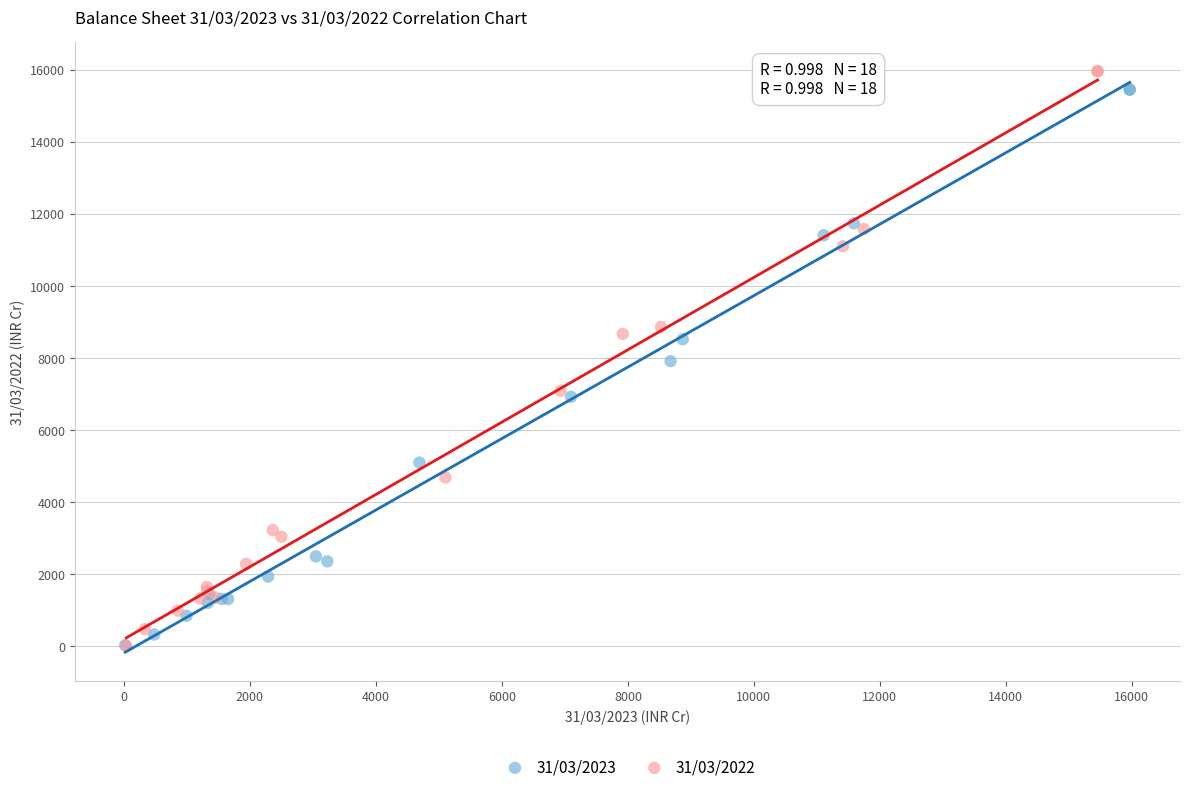

Which series has the widest spread of Y values?

31/03/2022